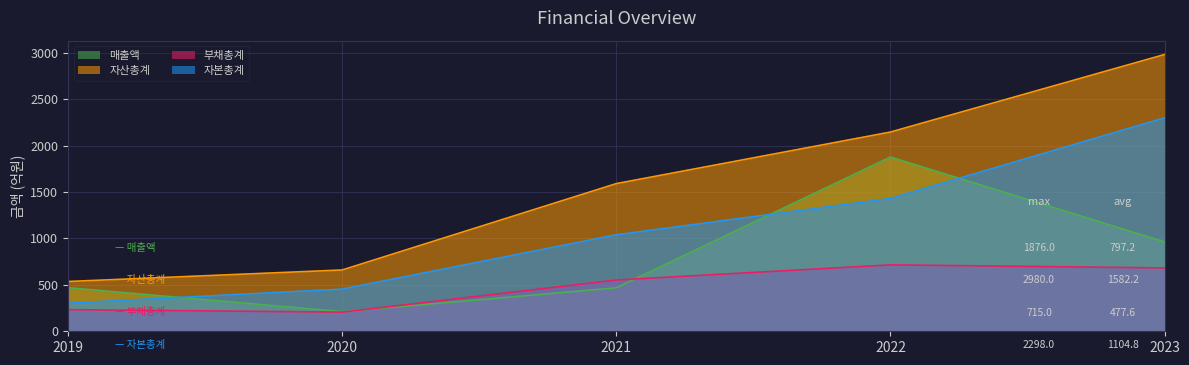

What is the approximate value of 부채총계 at 2023?

682